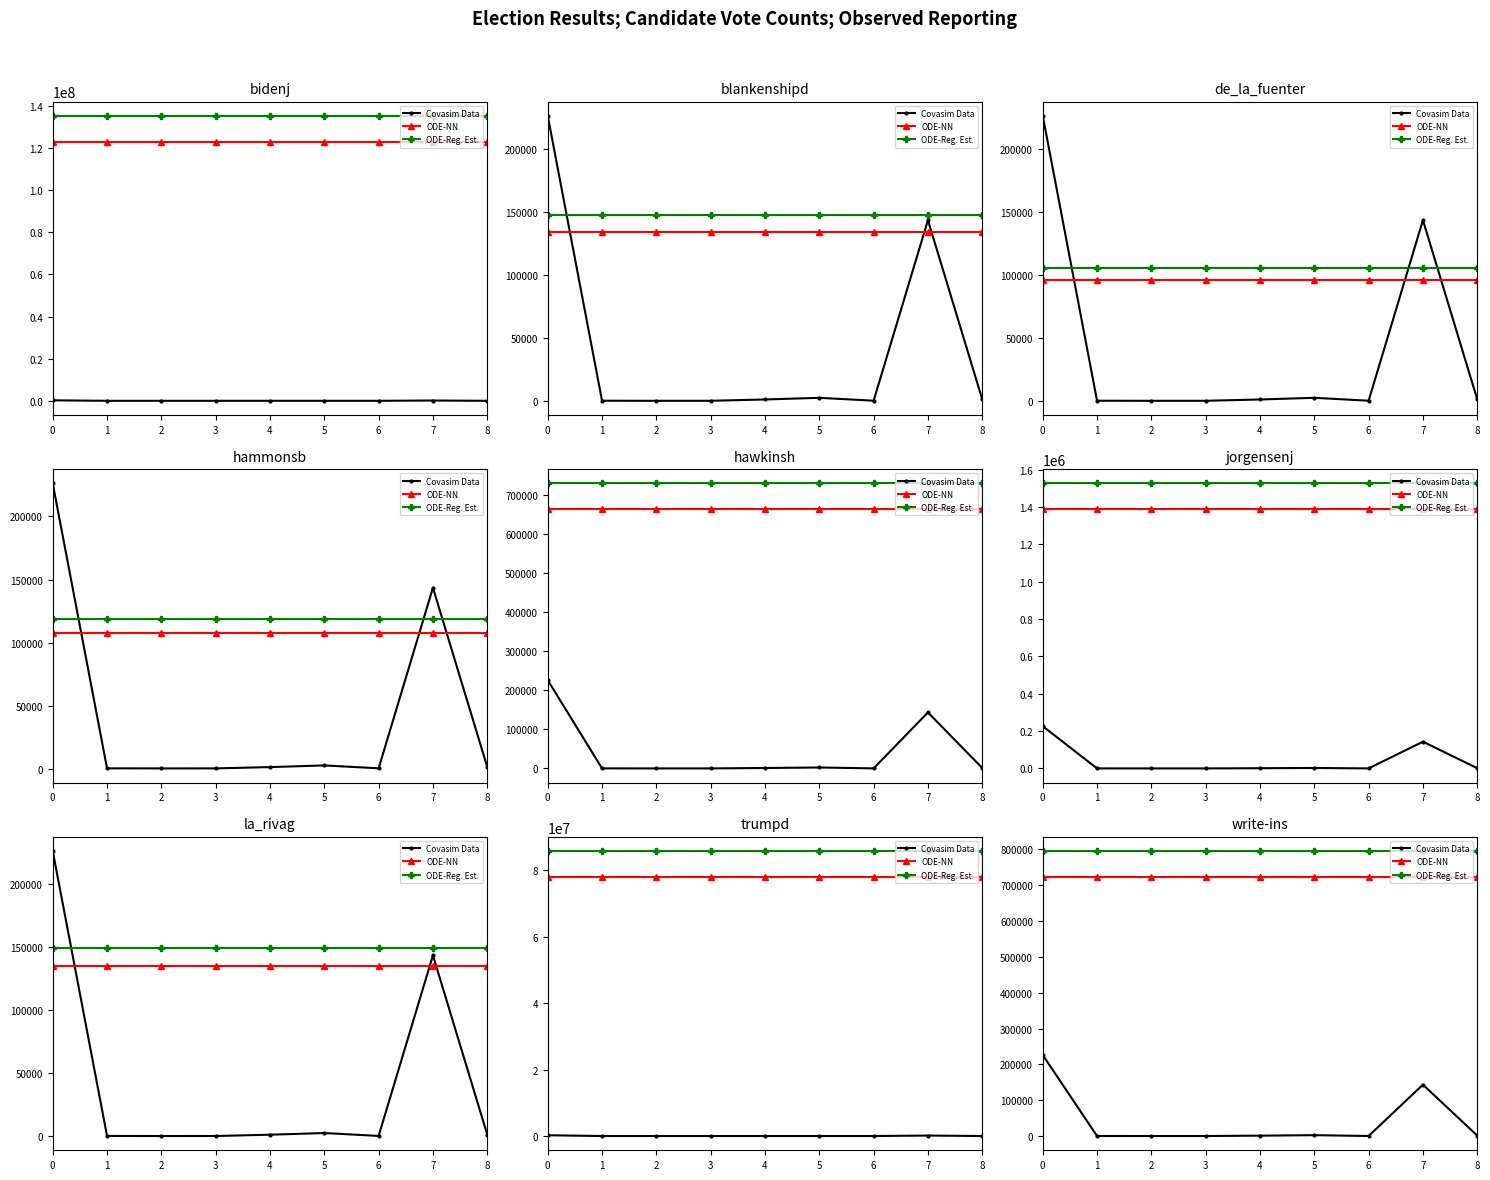

True or false: ODE-Reg. Est. has more than 2 interior local peaks.

False